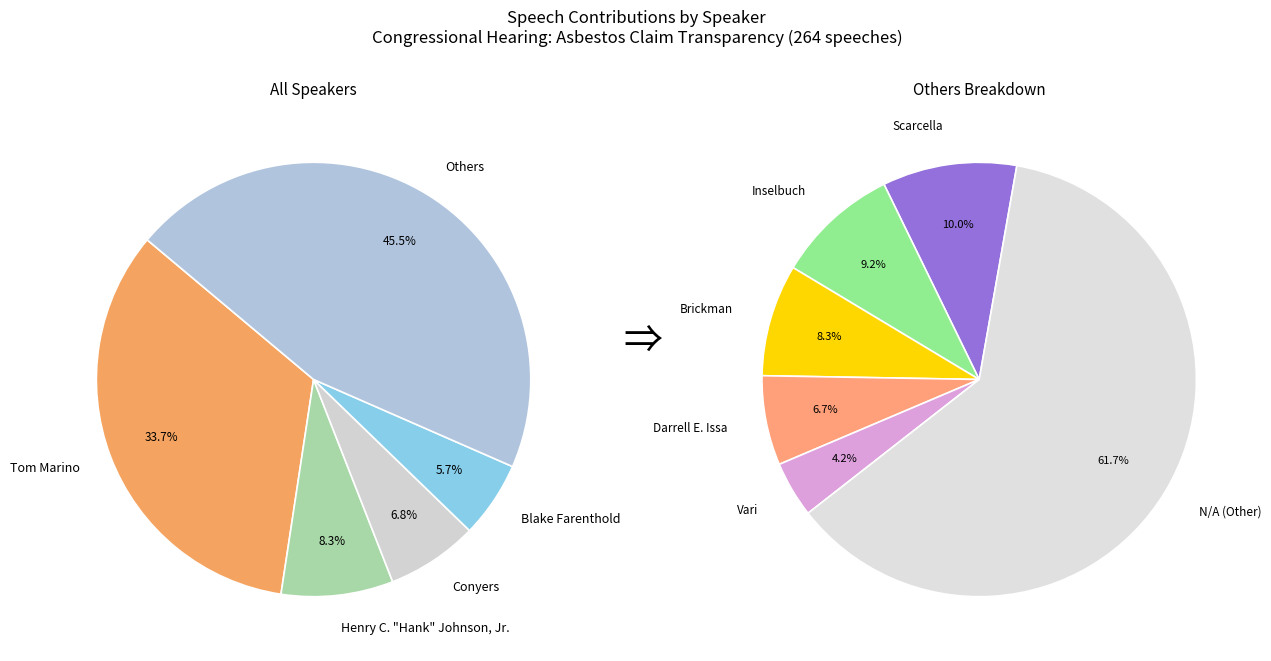

Which slice is the largest?

Tom Marino